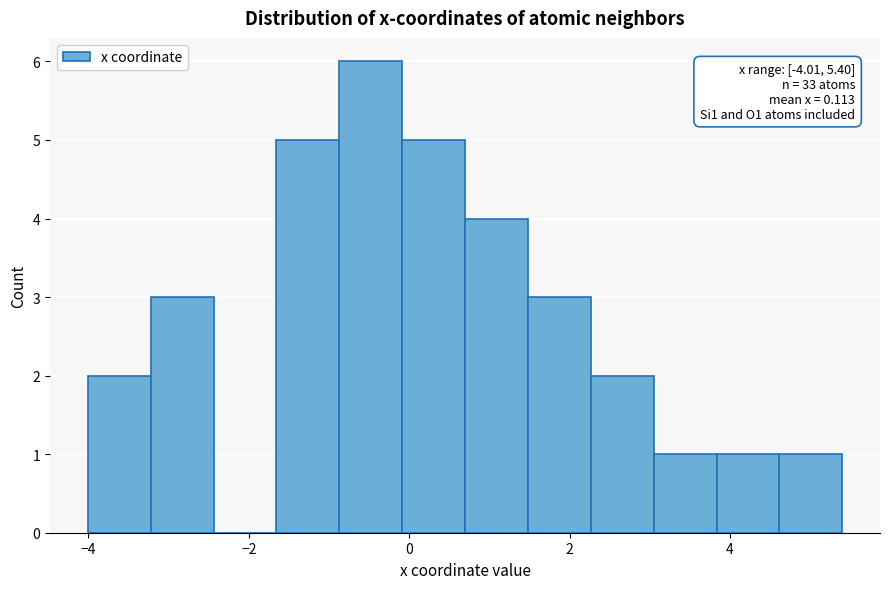

Around what value on the x-axis is the tallest bar? Give the approximate position of its centre, as read against the axis.

-0.4